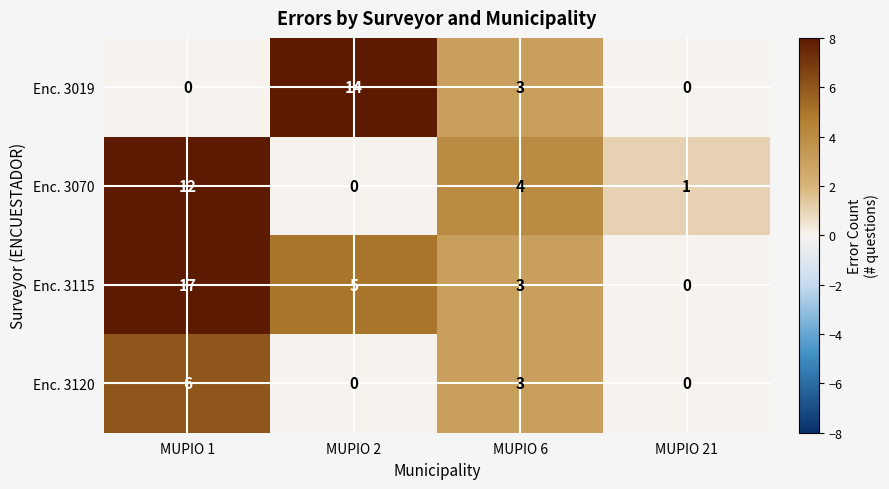

Which series has the widest spread of values?

Enc. 3115